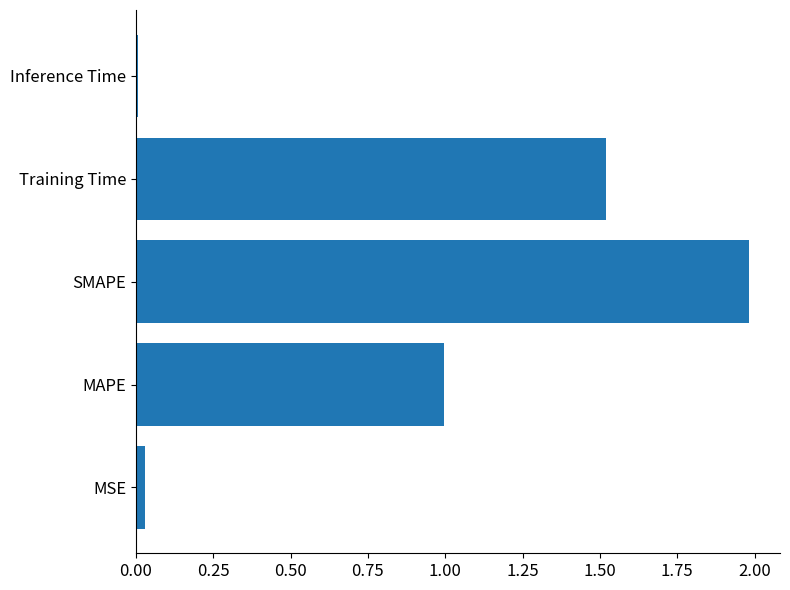

List the labels in order of value, largest first.

SMAPE, Training Time, MAPE, MSE, Inference Time